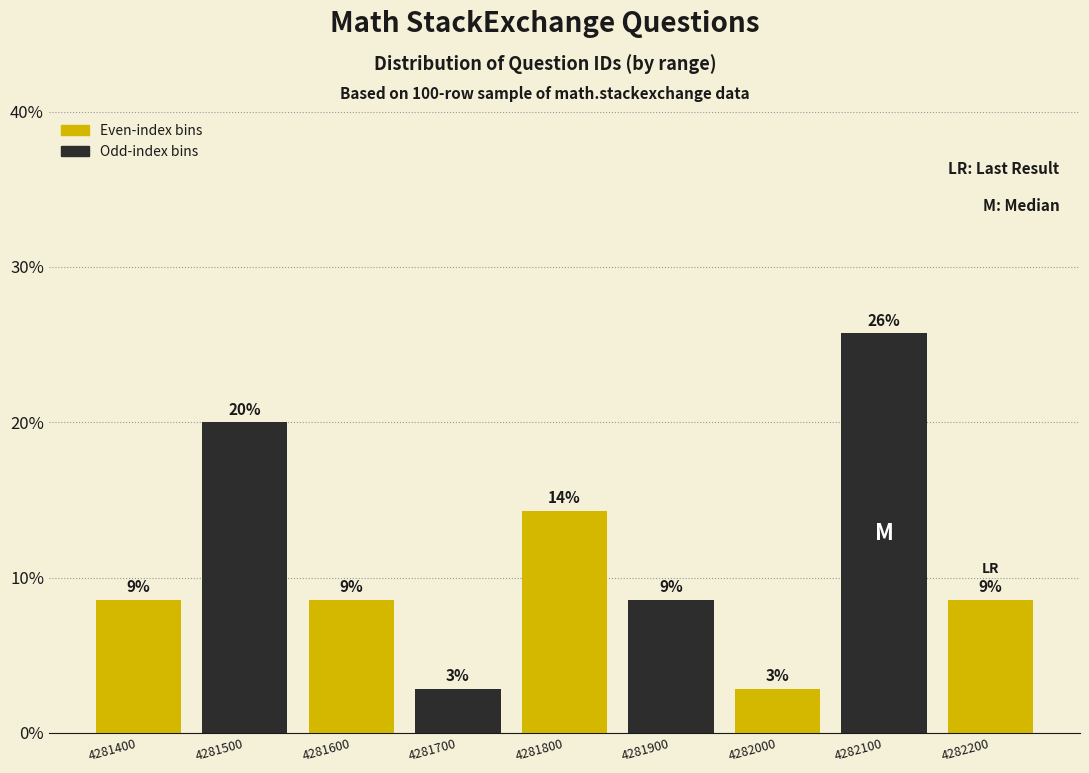

Are the bars horizontal?

No